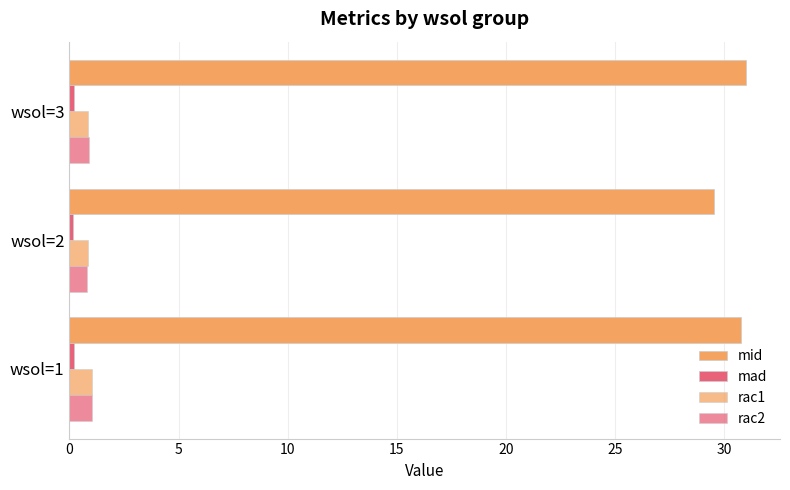

How many data points does each series have?

3